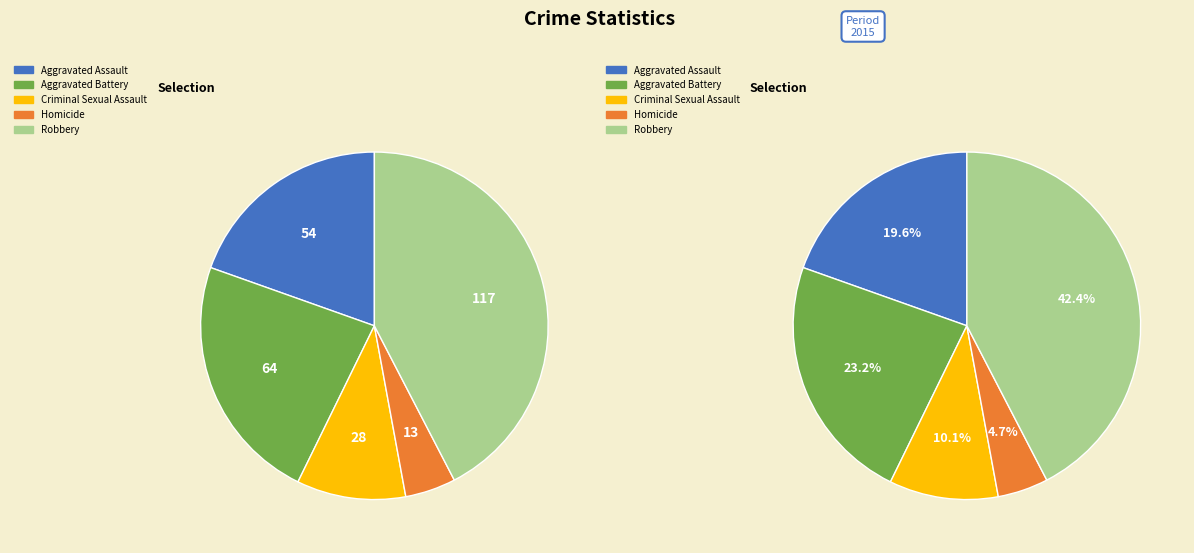

Which has a higher value, Homicide or Aggravated Battery?

Aggravated Battery